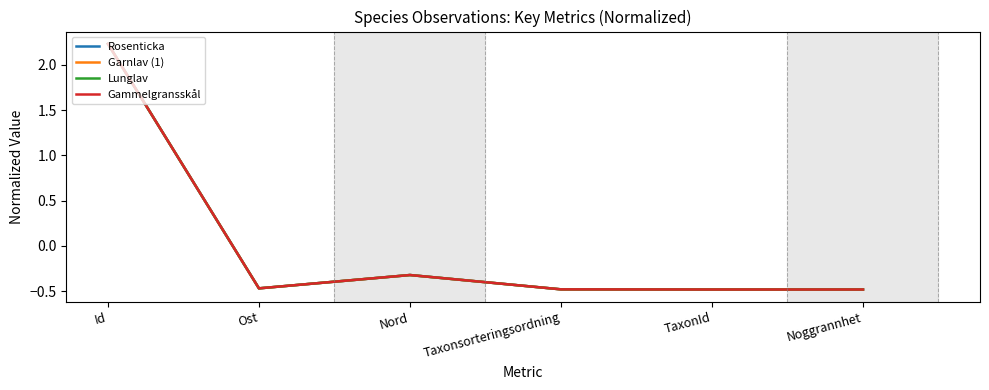

Which series changed the most between Id and Nord?

Rosenticka